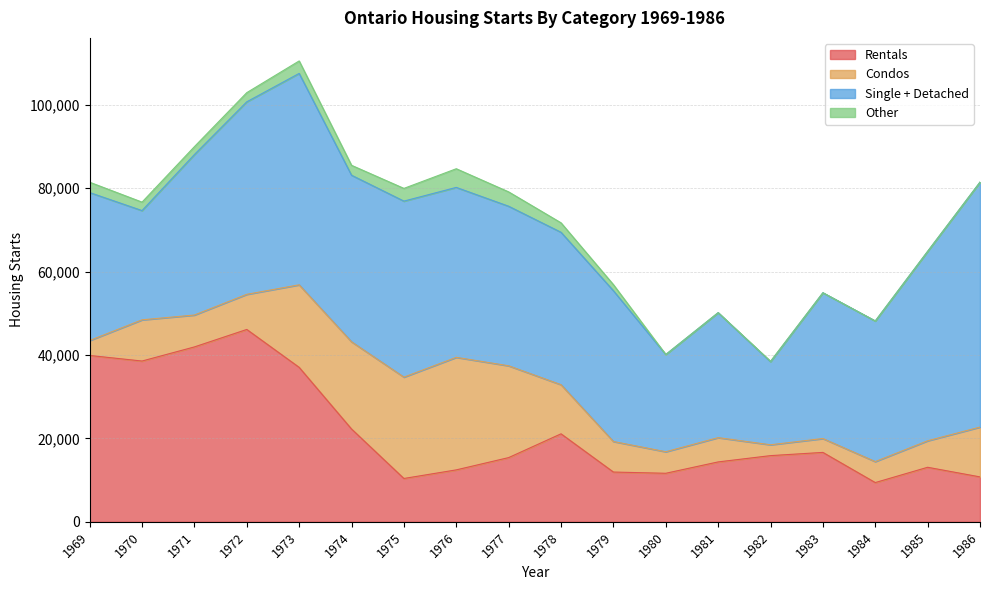

Reading right to left, extract all data points from this chart.

Rentals: 1986=10774	1985=13080	1984=9413	1983=16647	1982=15875	1981=14366	1980=11642	1979=11938	1978=21105	1977=15402	1976=12457	1975=10394	1974=22260	1973=37047	1972=46134	1971=41945	1970=38561	1969=39897
Condos: 1986=11950	1985=6355	1984=5032	1983=3325	1982=2606	1981=5822	1980=5164	1979=7328	1978=11781	1977=22020	1976=26992	1975=24309	1974=20920	1973=19794	1972=8427	1971=7652	1970=9881	1969=3586
Single + Detached: 1986=58746	1985=45436	1984=33726	1983=34967	1982=19927	1981=29973	1980=23321	1979=36160	1978=36556	1977=38263	1976=40754	1975=42212	1974=39944	1973=50701	1972=46169	1971=38483	1970=26201	1969=35484
Other: 1986=0	1985=0	1984=0	1983=0	1982=100	1981=0	1980=0	1979=1461	1978=2268	1977=3445	1976=4479	1975=3053	1974=2379	1973=2994	1972=2203	1971=1900	1970=2032	1969=2479